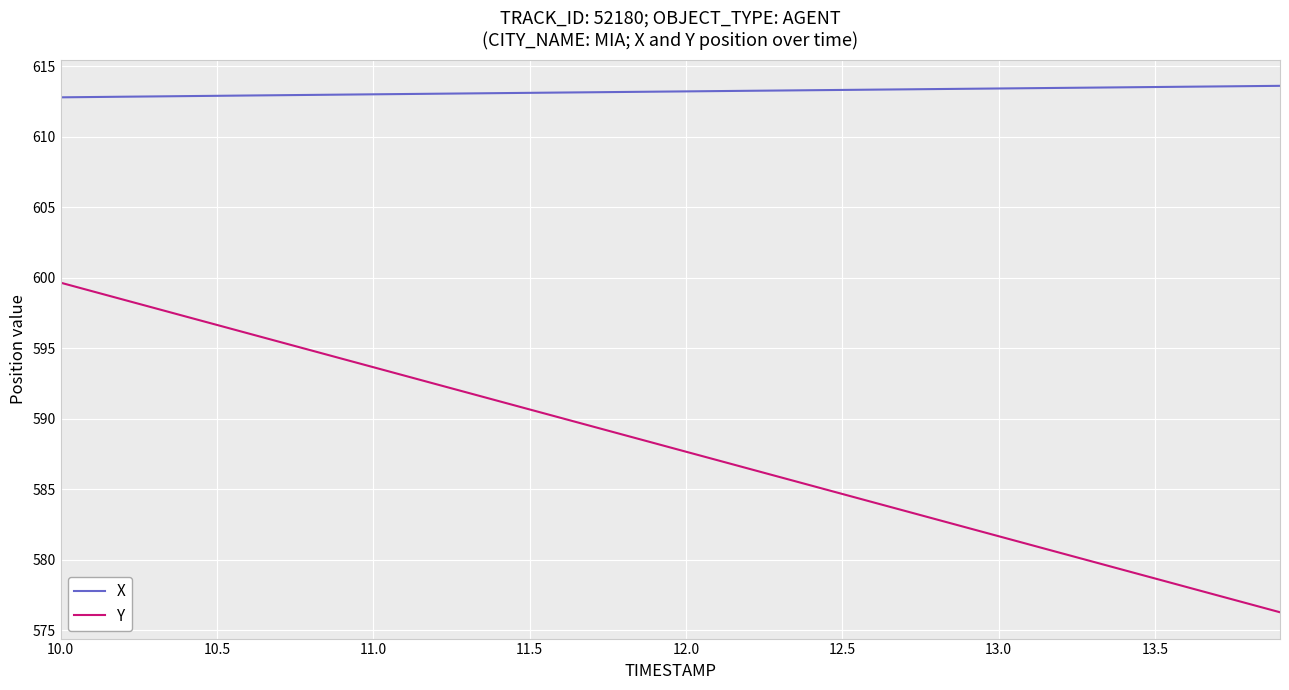

Which series has the largest total across all categories?

X